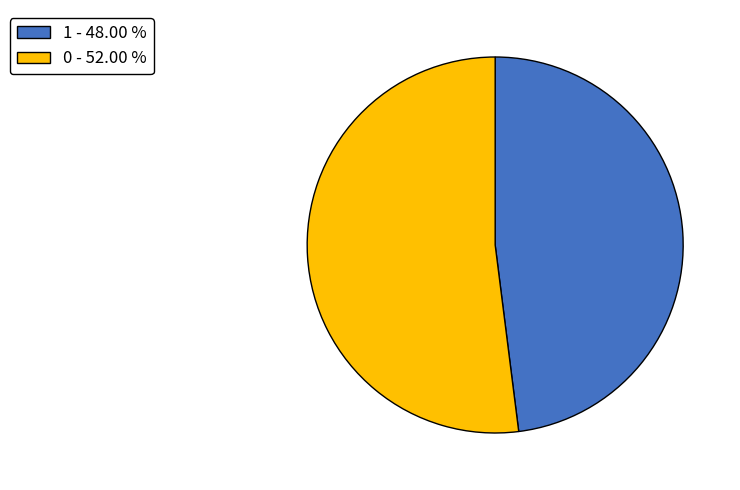

Does any single category account for the majority?

Yes